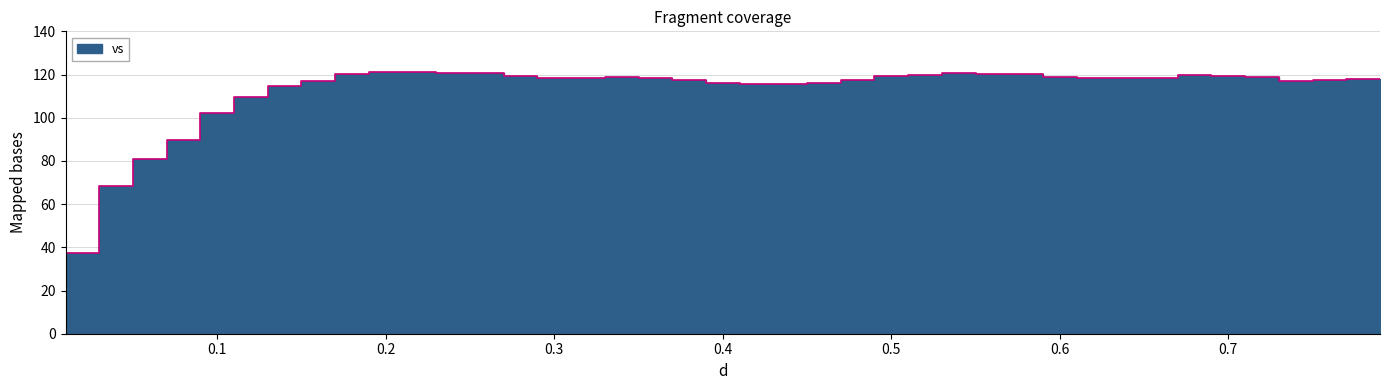

Count the number of categories in the chart.

40